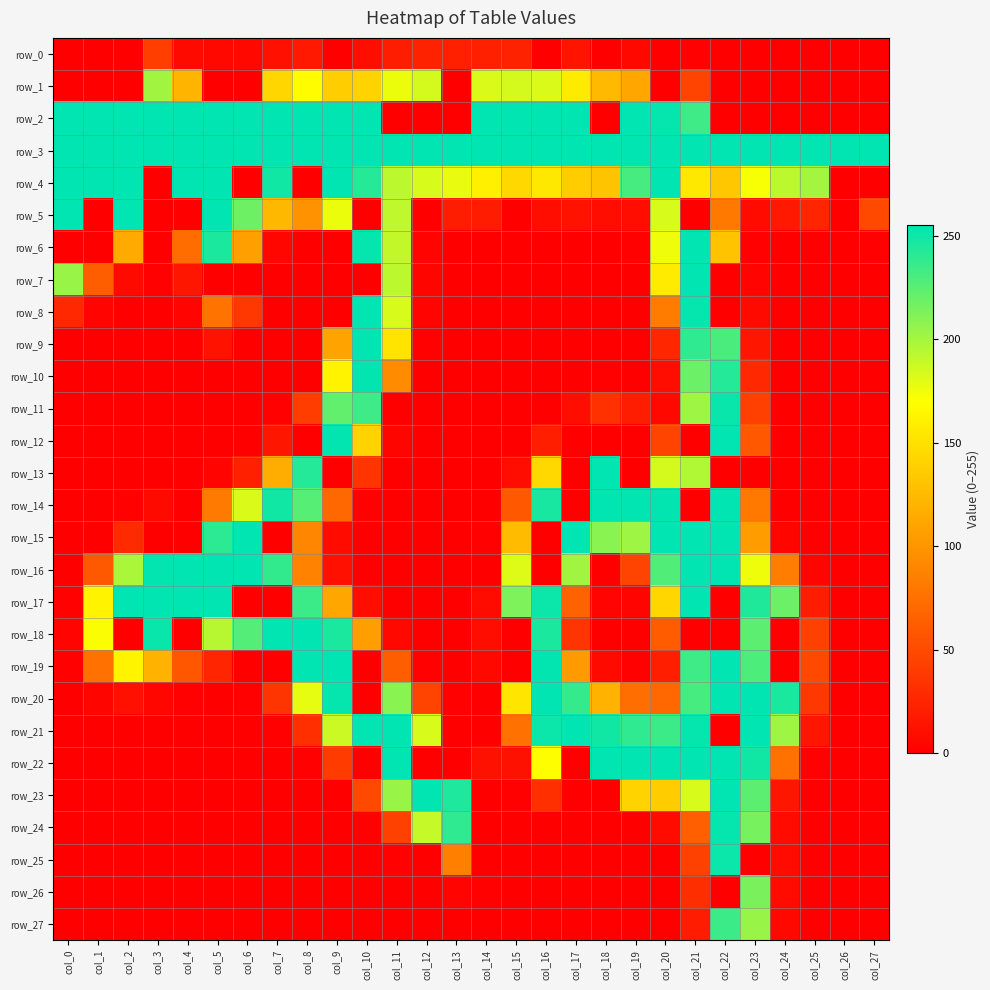

The row_23 series shows 0 at col_1. True or false?

True